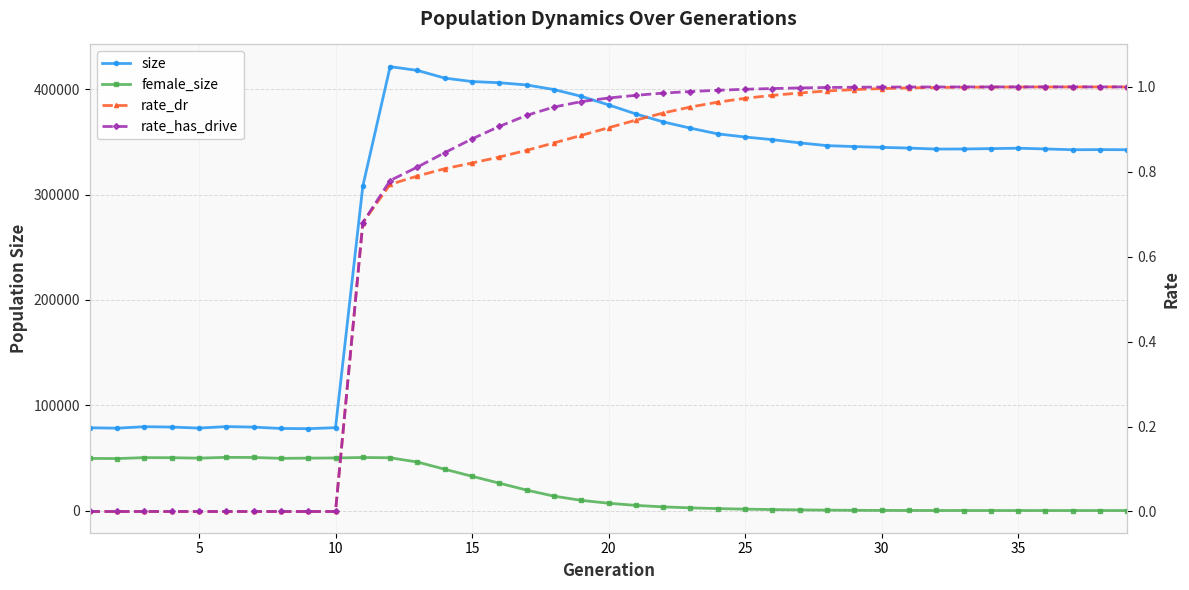

How many lines are shown in the chart?

4